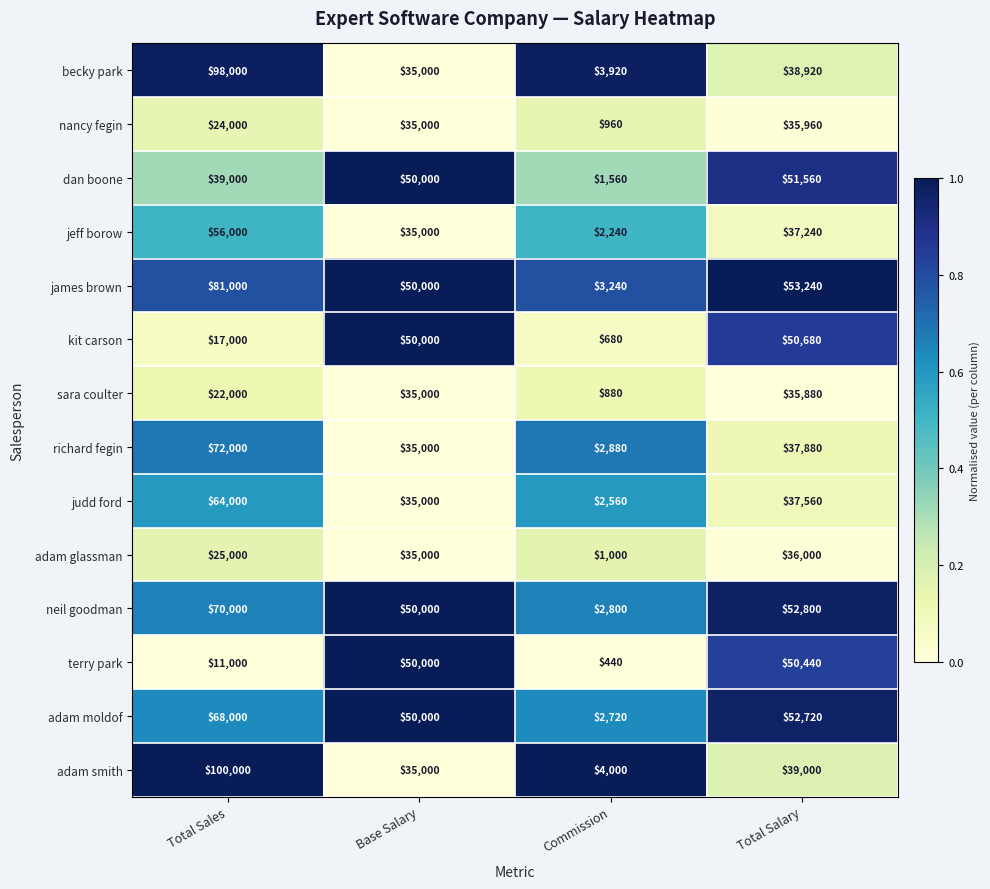

What is the sum of the becky park values at Total Salary and Total Sales?

136920